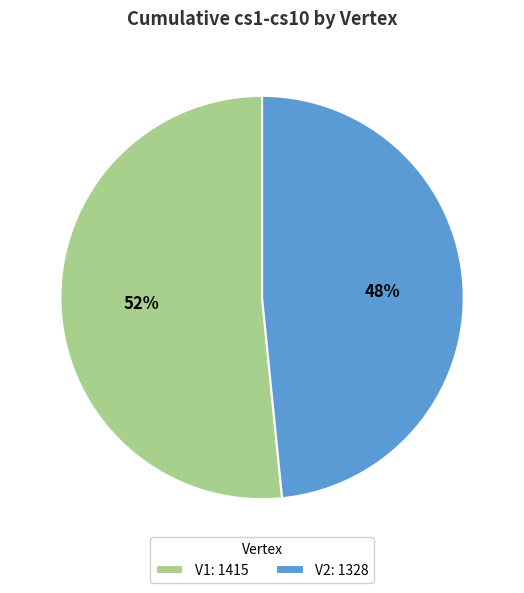

What percentage is the V2 slice, to the nearest percent?

48%